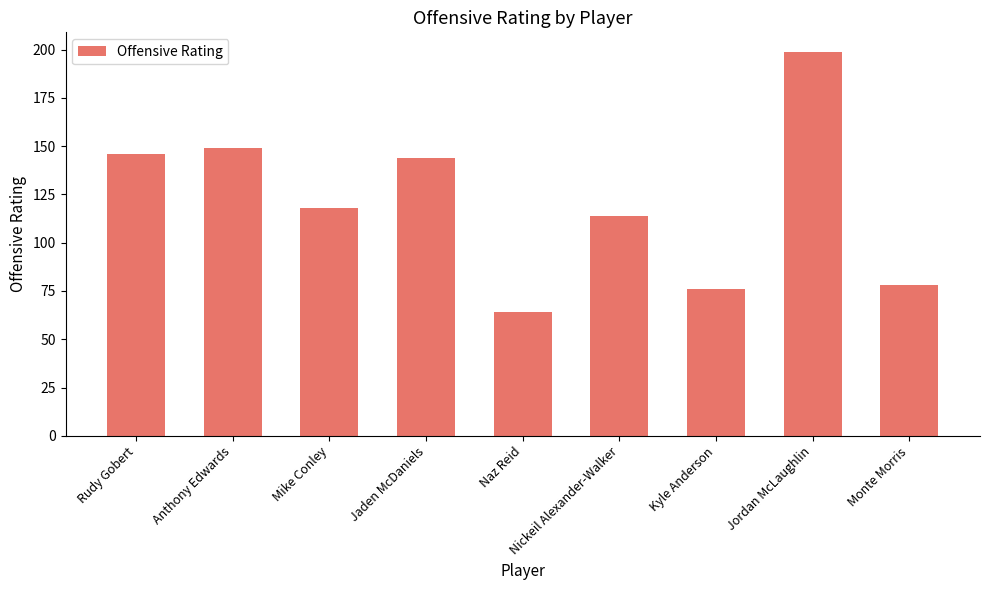

Which has a higher value, Mike Conley or Nickeil Alexander-Walker?

Mike Conley